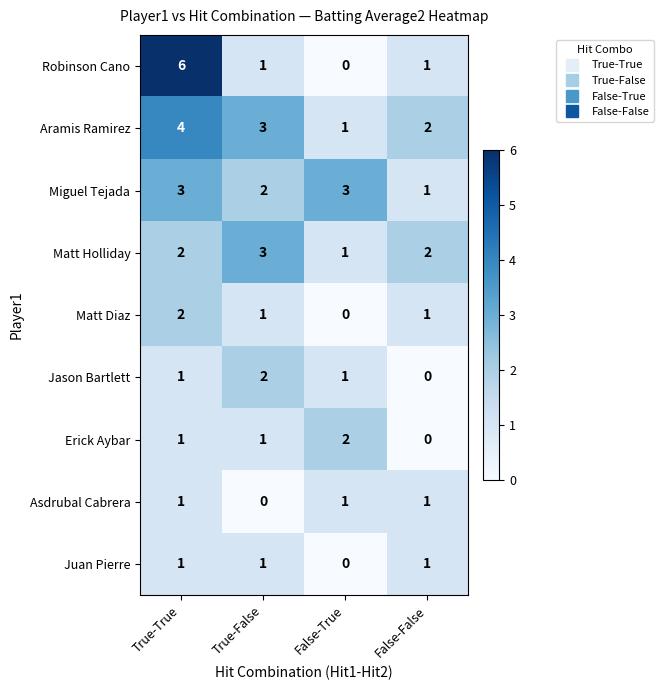

What is the total value across all series at False-False?

9